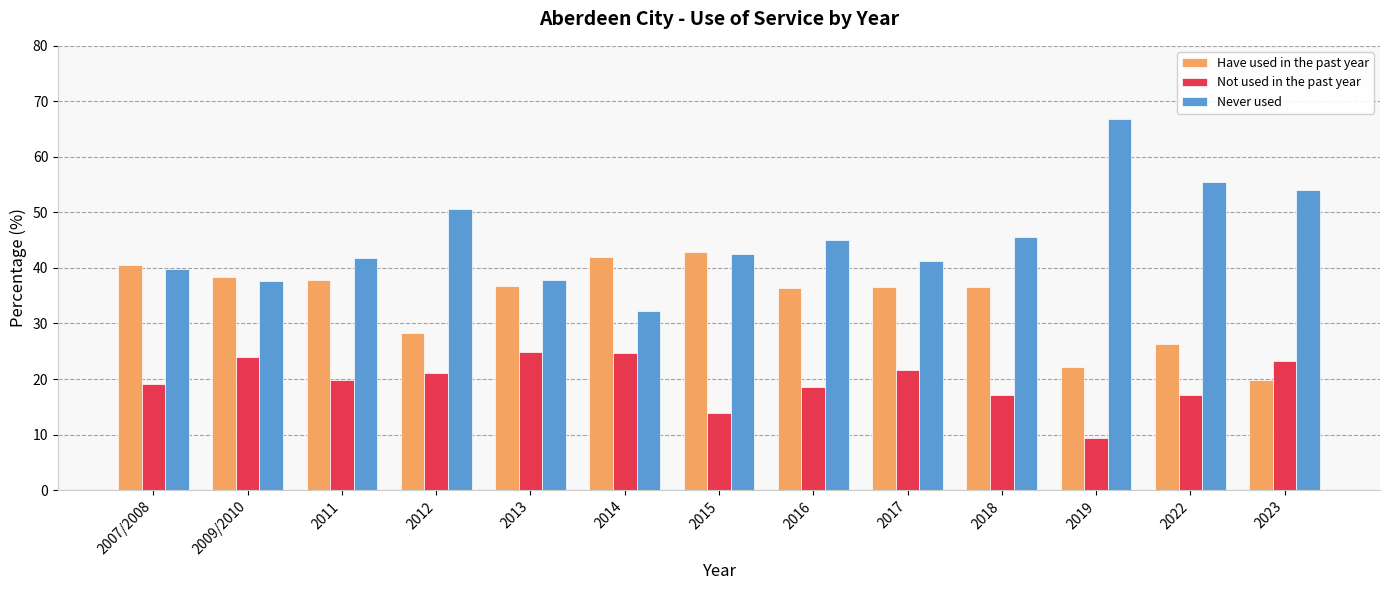

What is the value of the Never used bar at the 7th from the left?

42.6